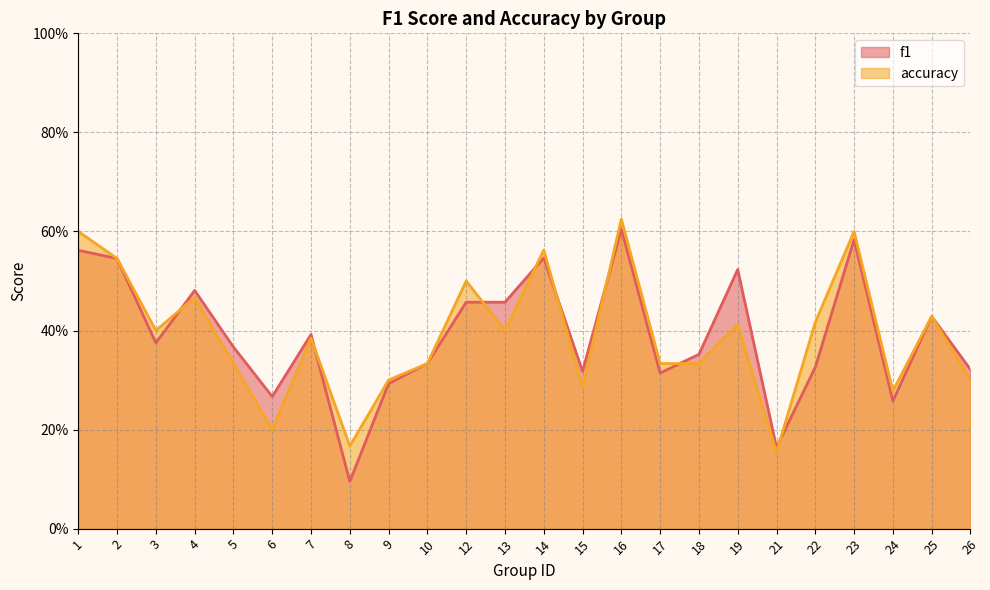

At which category is the sum across all series the highest?

16